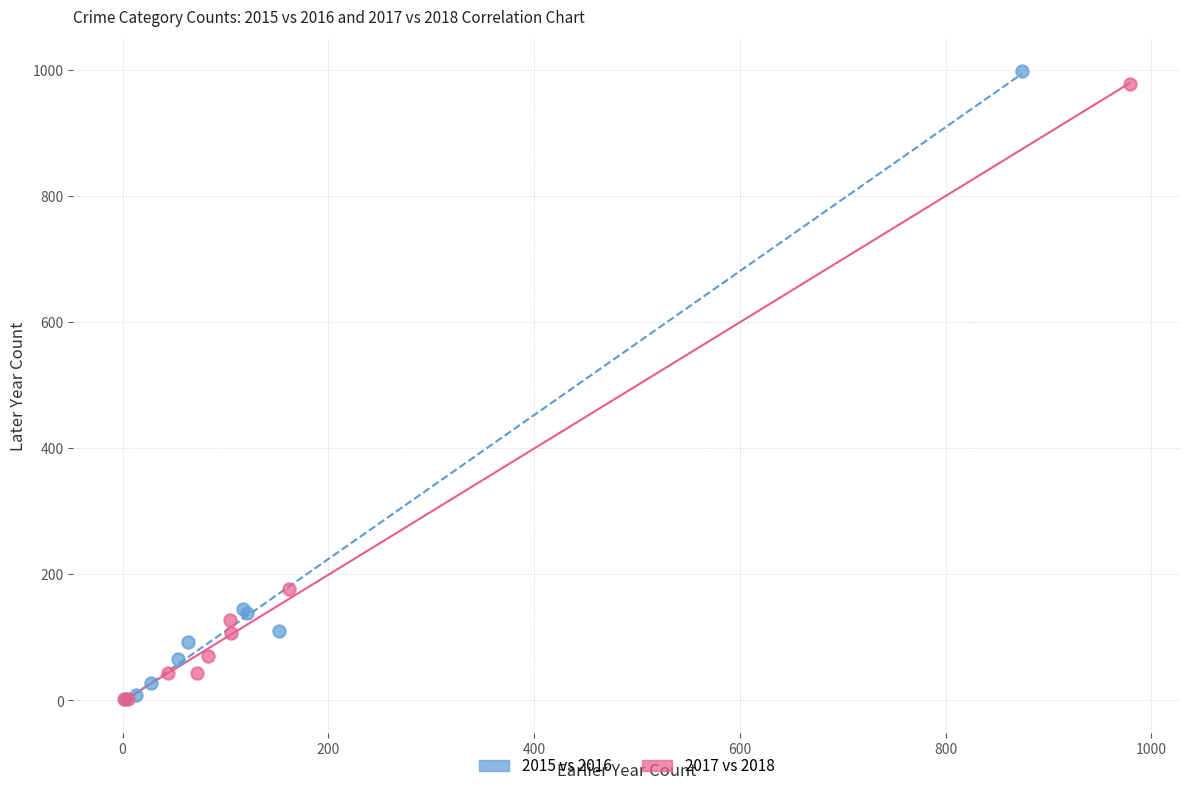

Which series has the widest spread of Y values?

2015 vs 2016